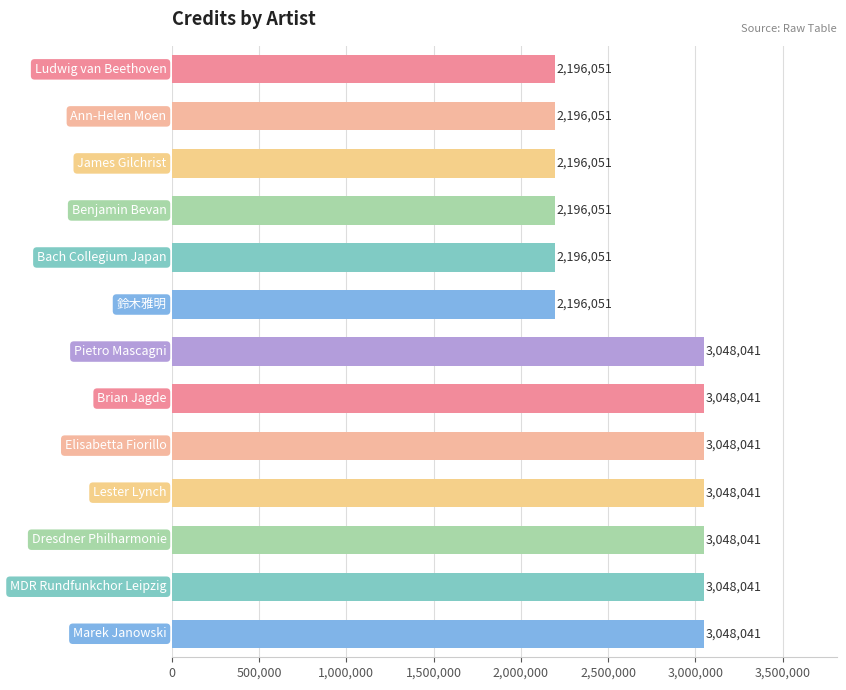

What is the maximum value shown in the chart?

3048041